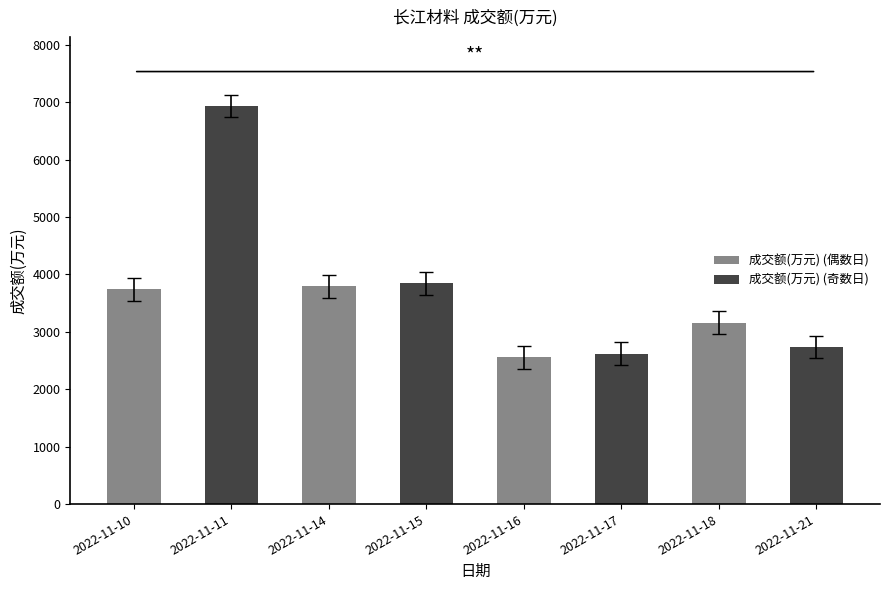

The chart shows a value of 1453 at 2022-11-10. True or false?

False